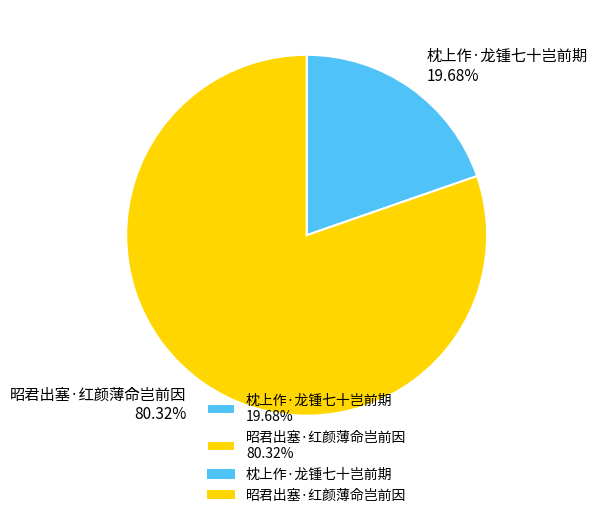

Which category has the smallest portion of the pie?

枕上作·龙锺七十岂前期